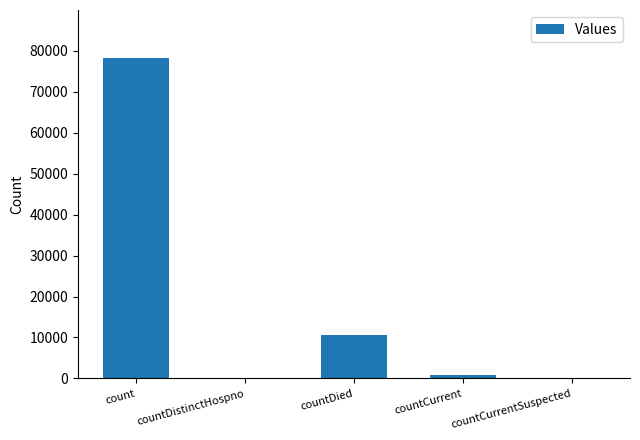

Between countCurrentSuspected and count, which is larger?

count